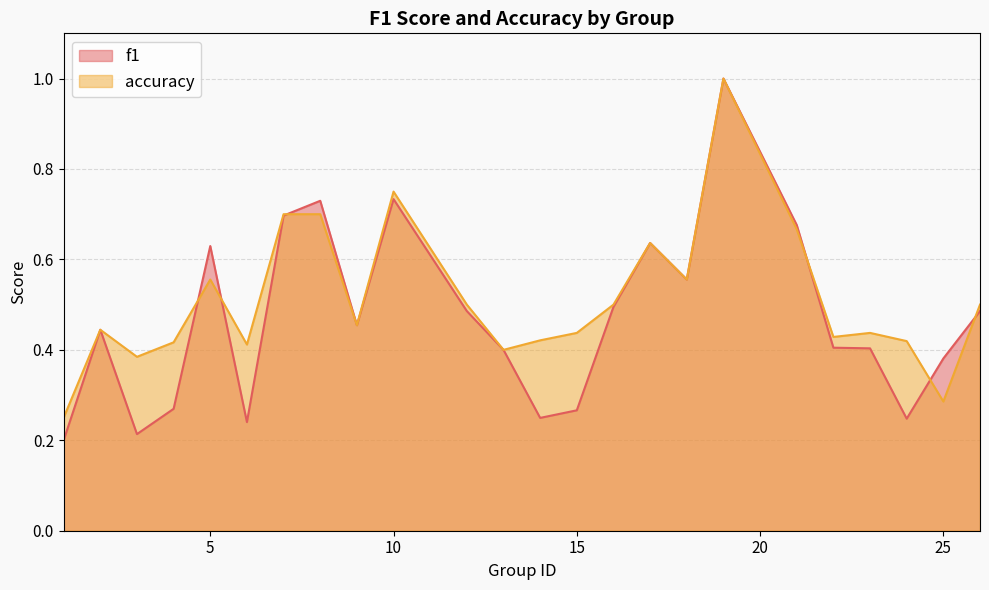

At how many categories does at least one series exceed 0?

24